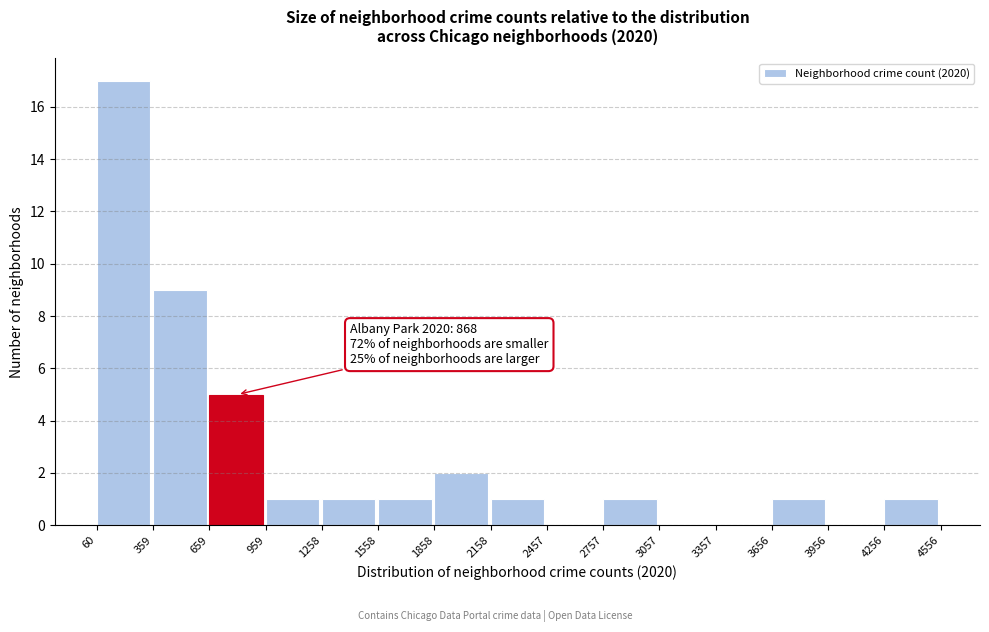

Over which range of the x-axis is the bar tallest?

60 to 359